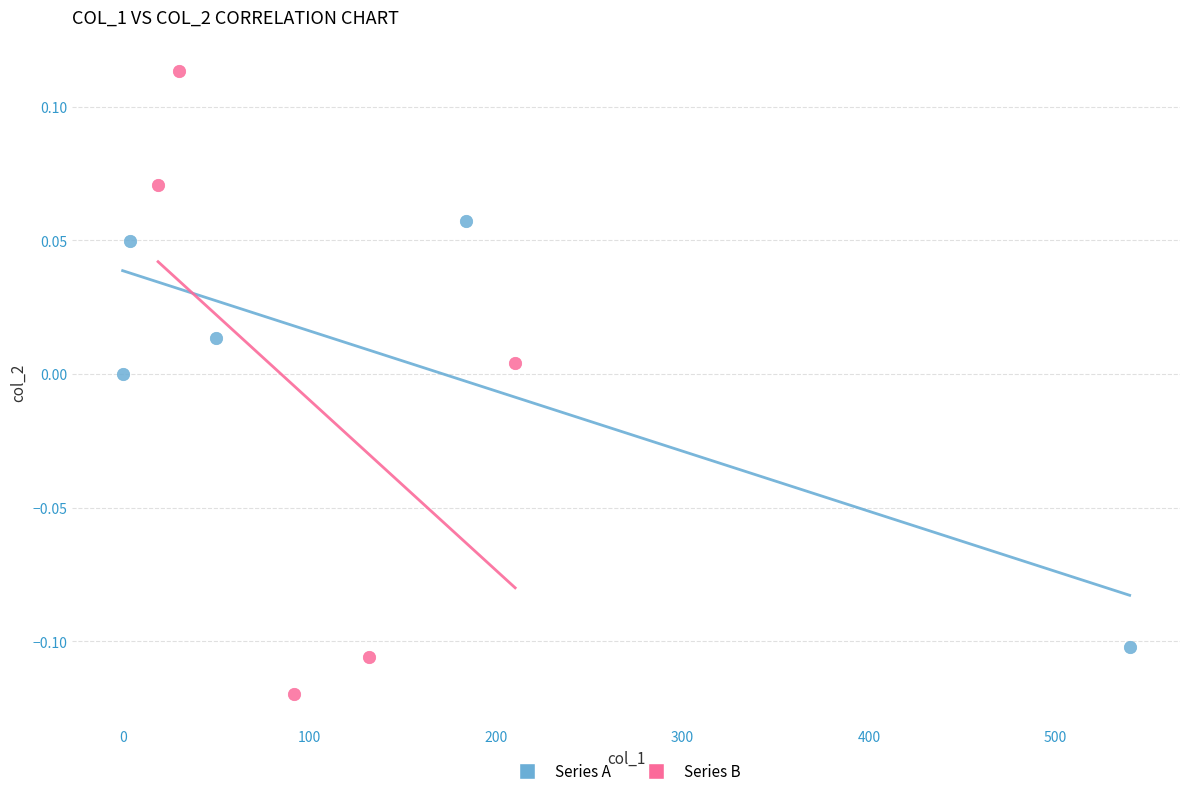

Which series has the widest spread of Y values?

Series B